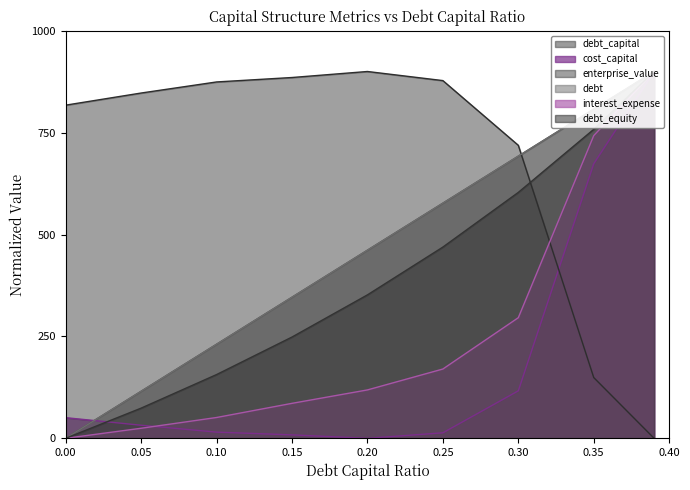

The enterprise_value series shows 817.4 at 0.00. True or false?

True